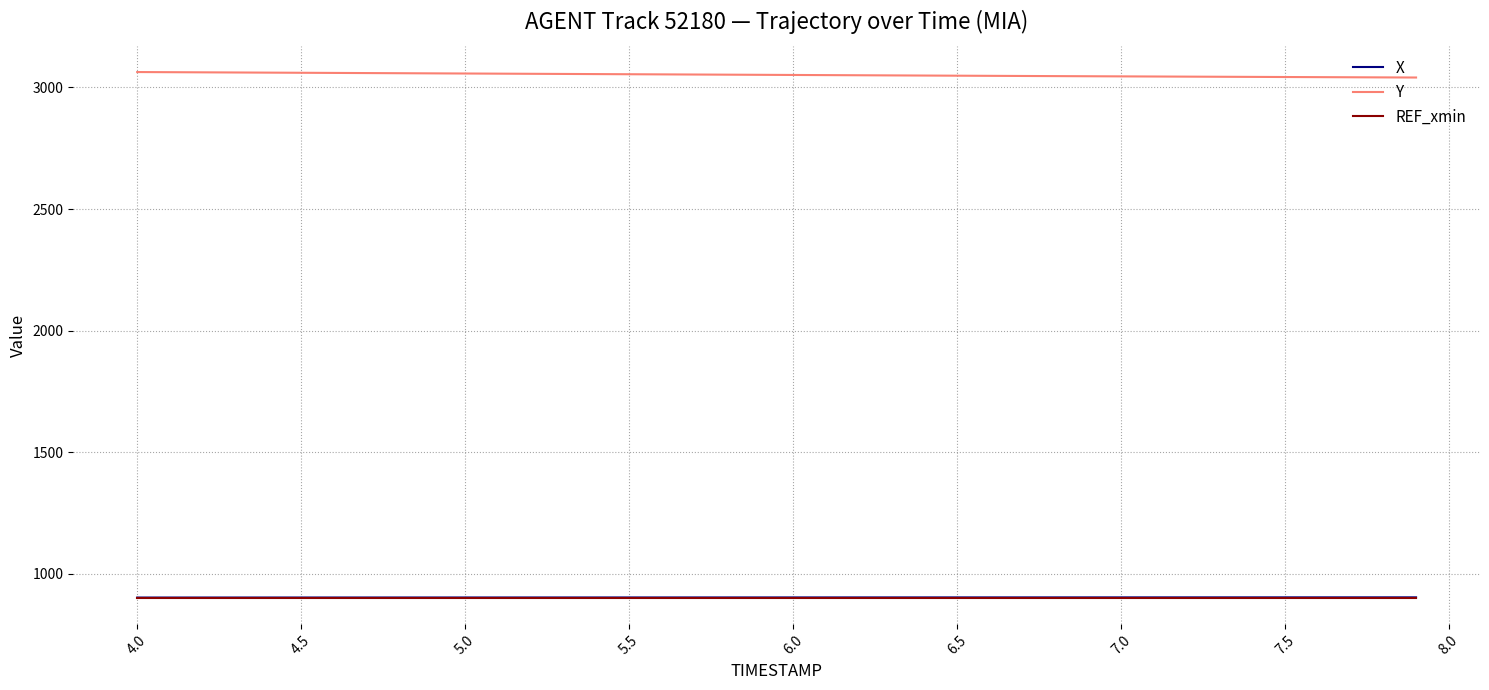

Which series has the largest total across all categories?

Y